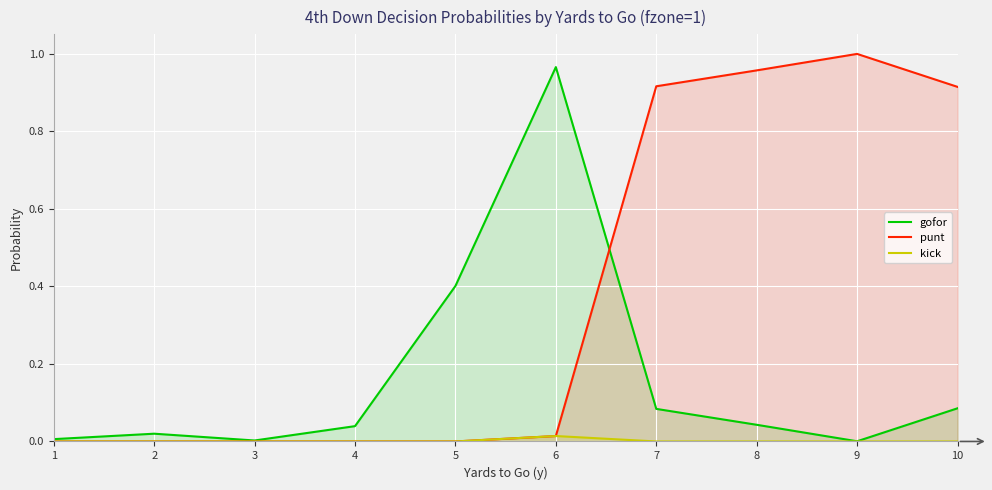

Between 9 and 10, which series saw the biggest shift?

punt